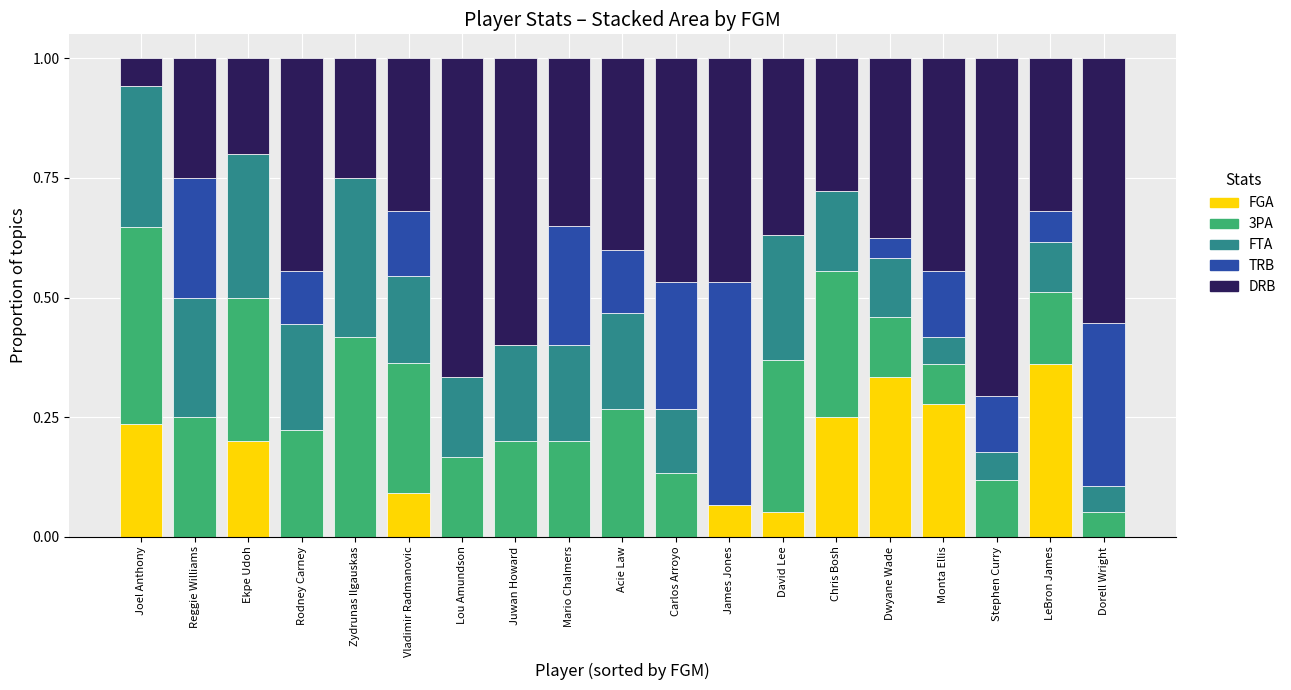

At which label does FTA reach its peak?

LeBron James